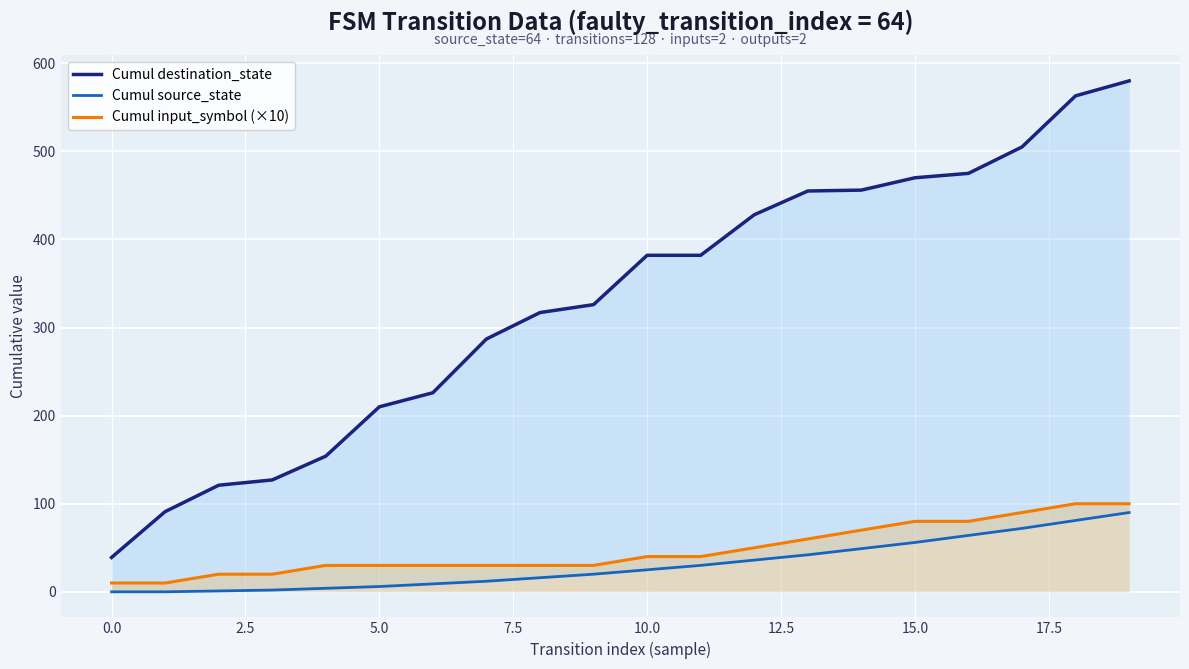

How many Cumul input_symbol (×10) values are between 30 and 80?

13